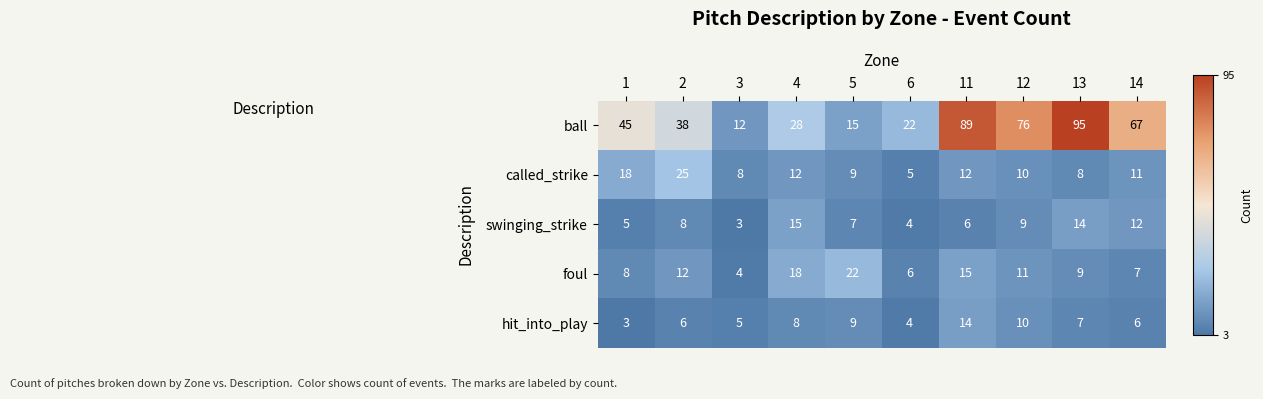

At how many categories does at least one series exceed 68?

3